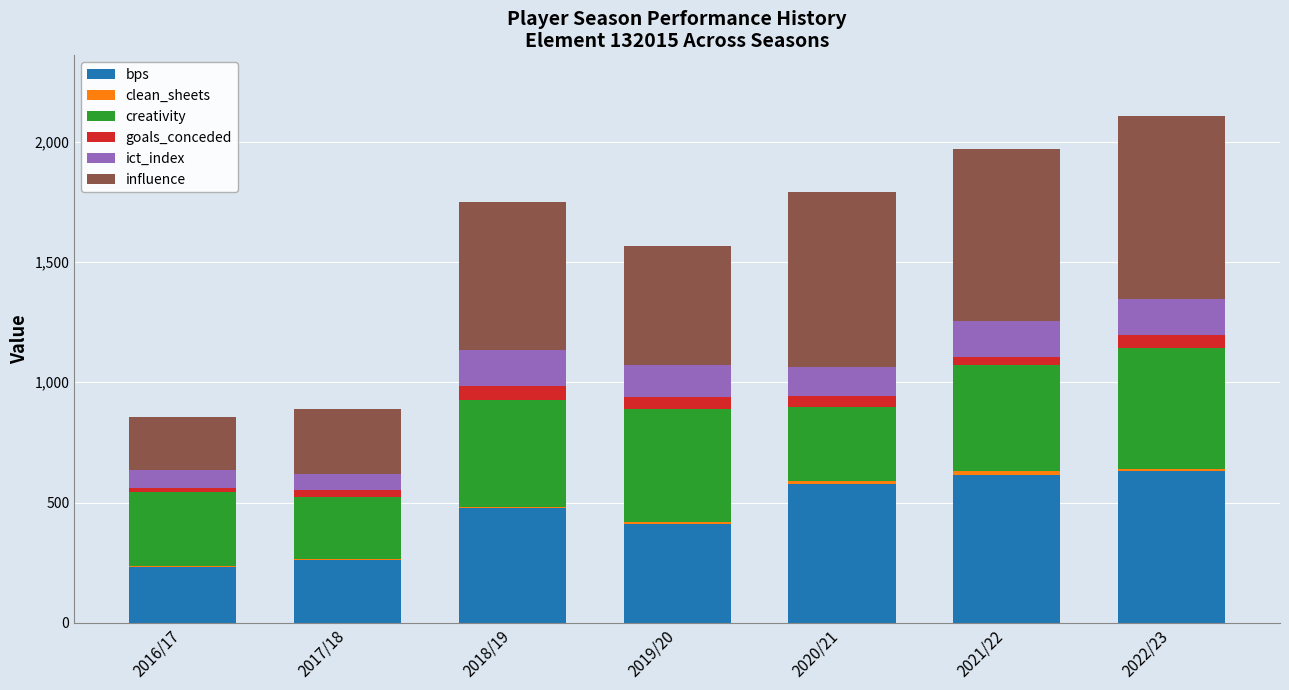

Which has a higher value, 2016/17 or 2018/19?

2018/19